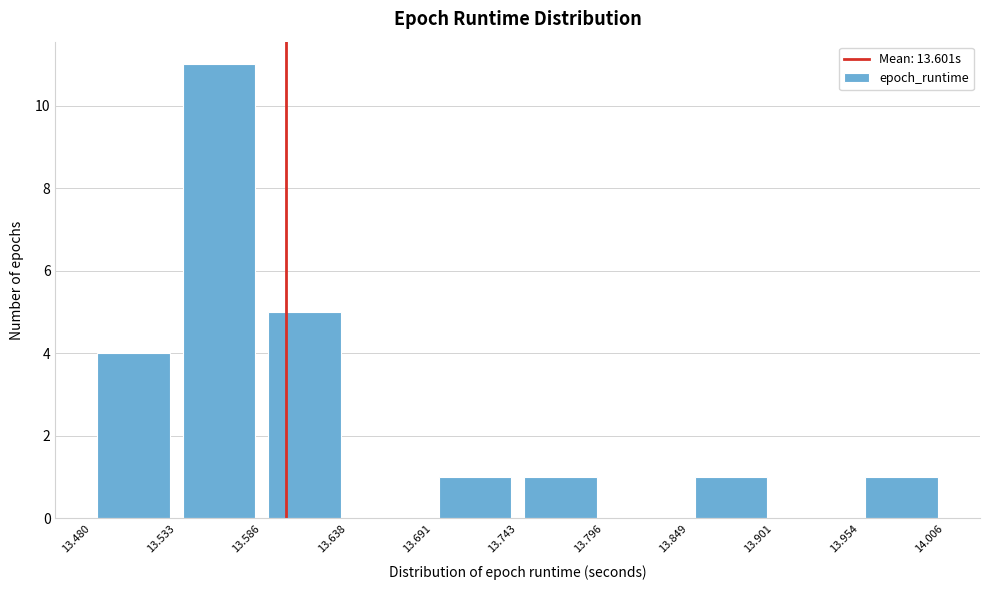

Reading left to right, list every bar in this chart as the range it spans on the x-axis followed by its height. The values are not printed on the chart, so give them approximately, as read against the axis.

13.480 to 13.533: 4
13.533 to 13.586: 11
13.586 to 13.638: 5
13.638 to 13.691: 0
13.691 to 13.743: 1
13.743 to 13.796: 1
13.796 to 13.849: 0
13.849 to 13.901: 1
13.901 to 13.954: 0
13.954 to 14.006: 1